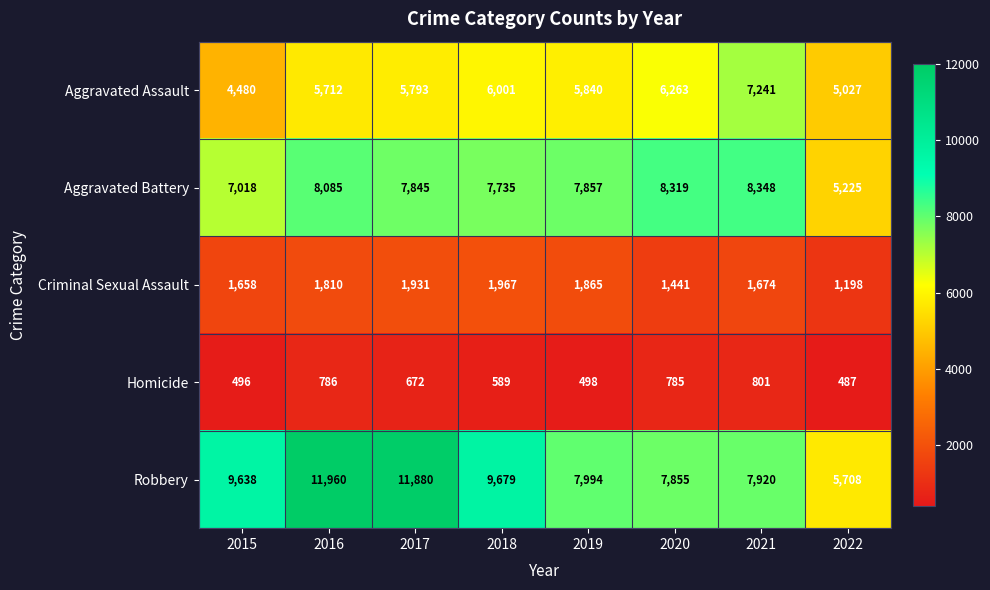

How many data points does each series have?

8